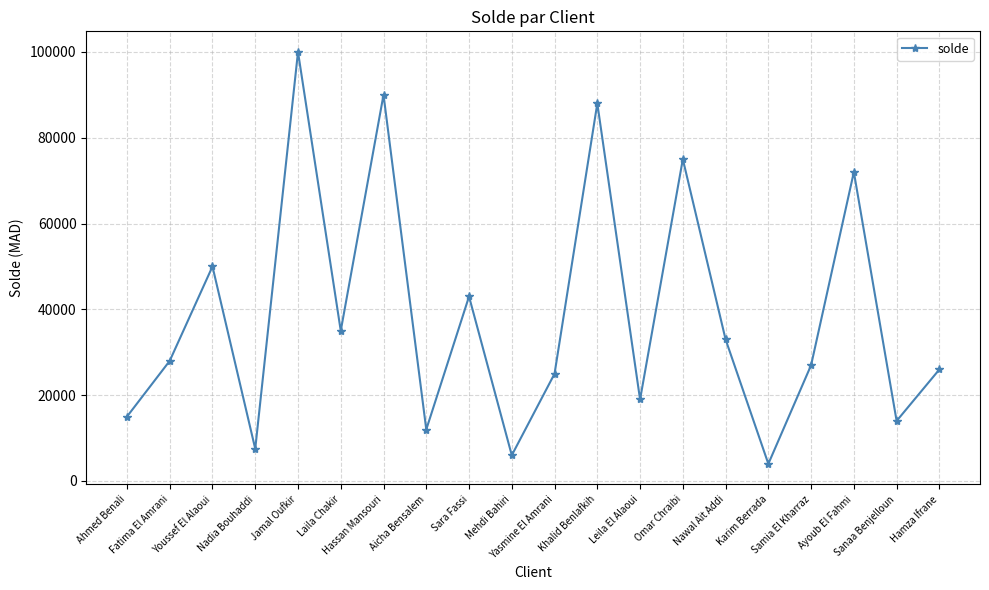

Which label corresponds to the smallest value in the chart?

Karim Berrada